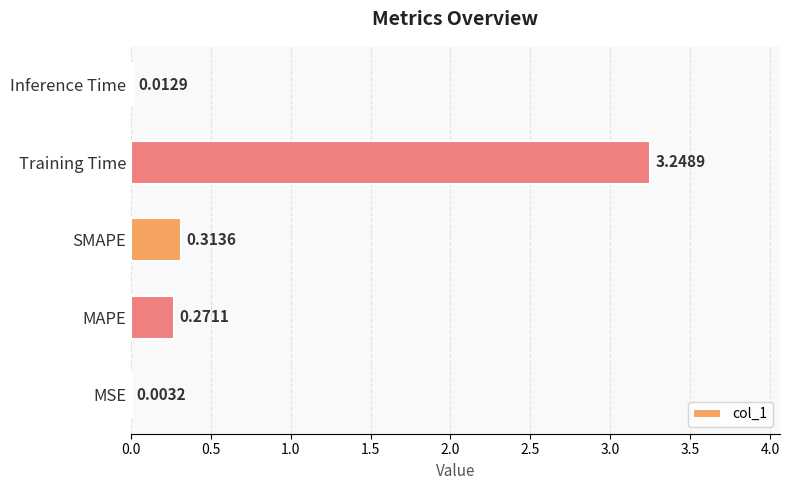

What is the sum of all values?

3.8